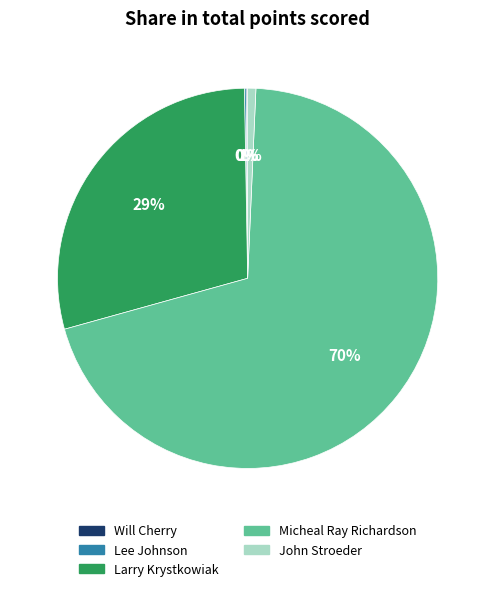

Which has a higher value, Larry Krystkowiak or Micheal Ray Richardson?

Micheal Ray Richardson